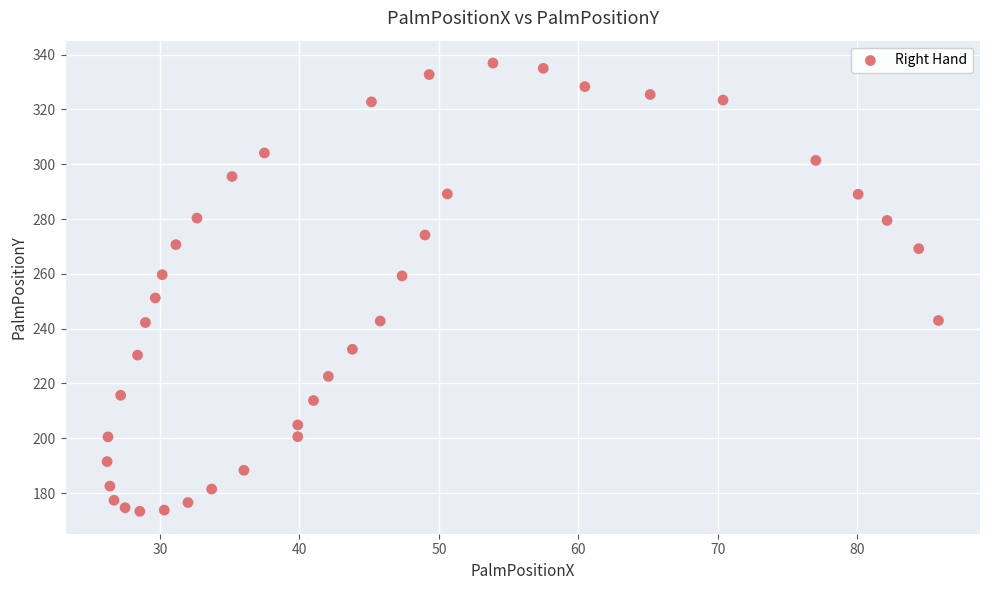

What is the range of Y values (max minus min)?

163.6